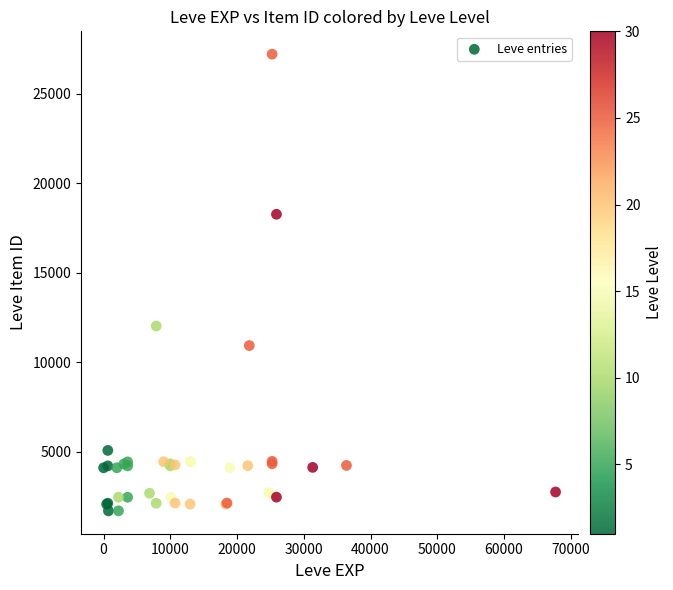

What Y value in the scatter plot is closest to 14448?

12018